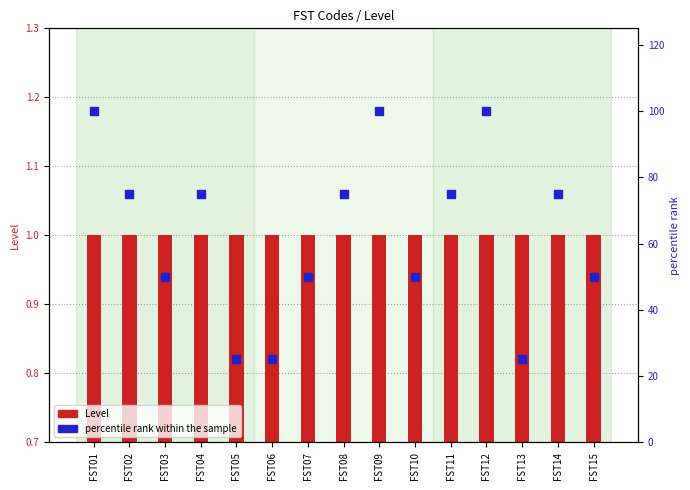

Which series reaches the maximum Y coordinate?

percentile rank within the sample